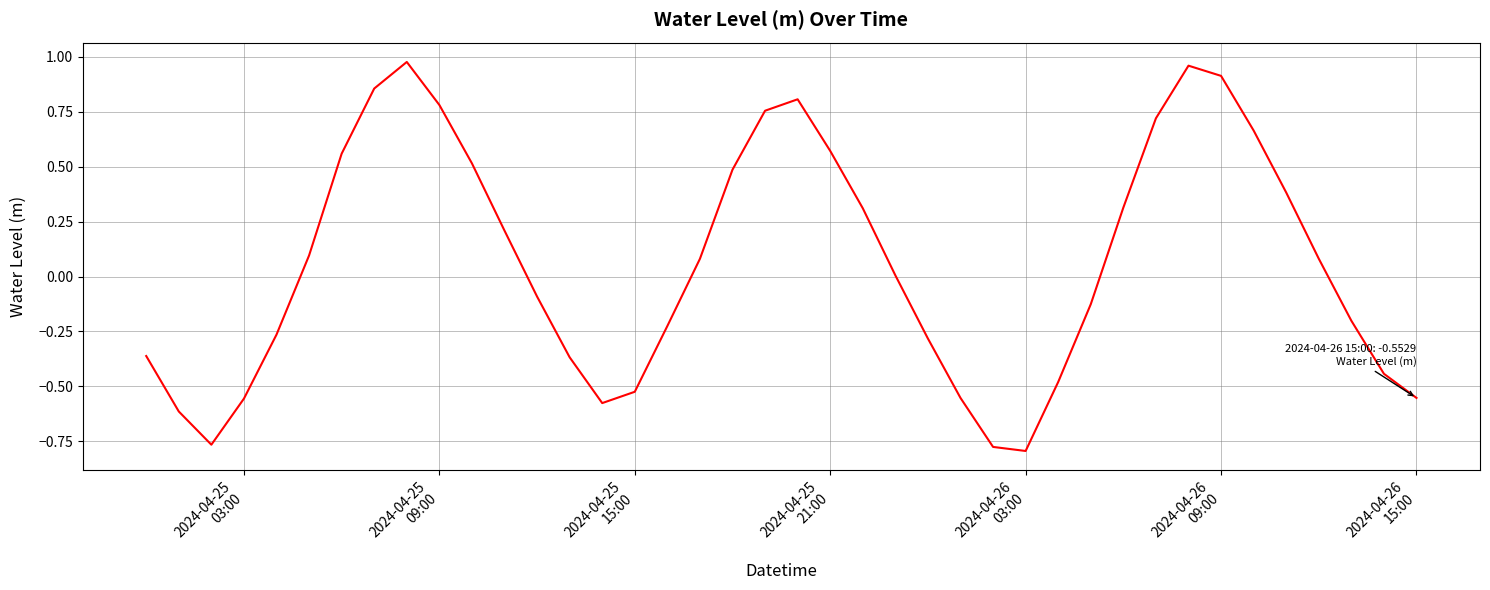

Does the chart display data point markers on the line(s)?

No